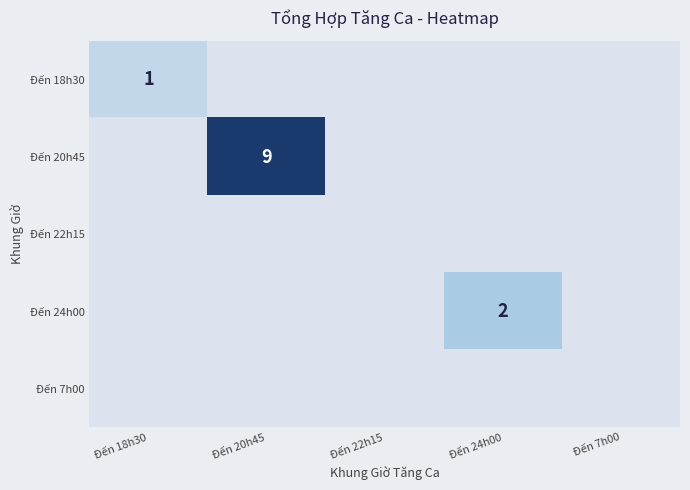

List the series in order of their peak value, lowest first.

Đến 22h15, Đến 7h00, Đến 18h30, Đến 24h00, Đến 20h45